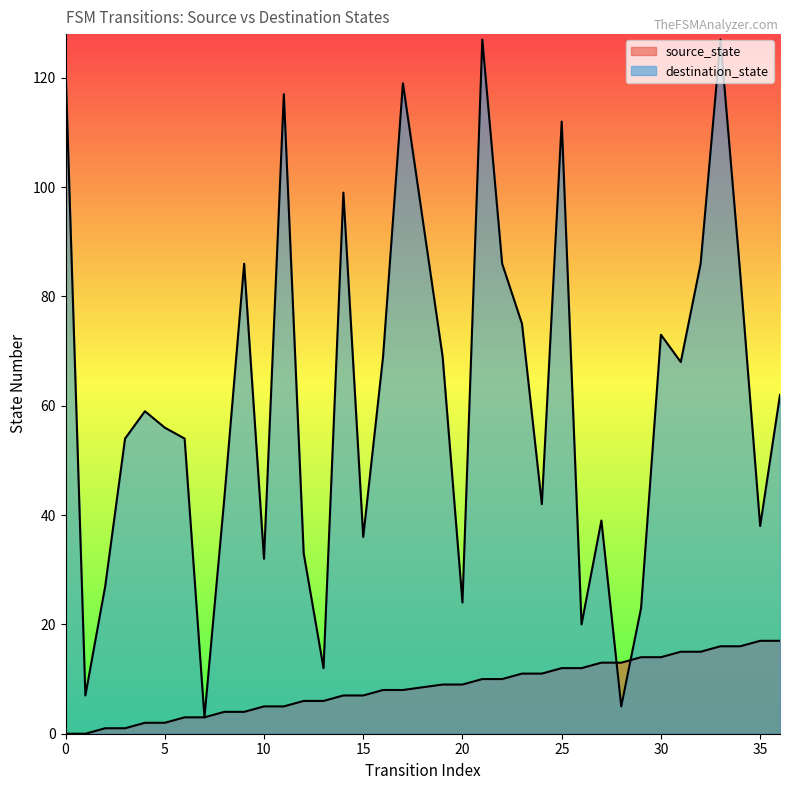

What is the sum of the destination_state values at 27 and 14?

138